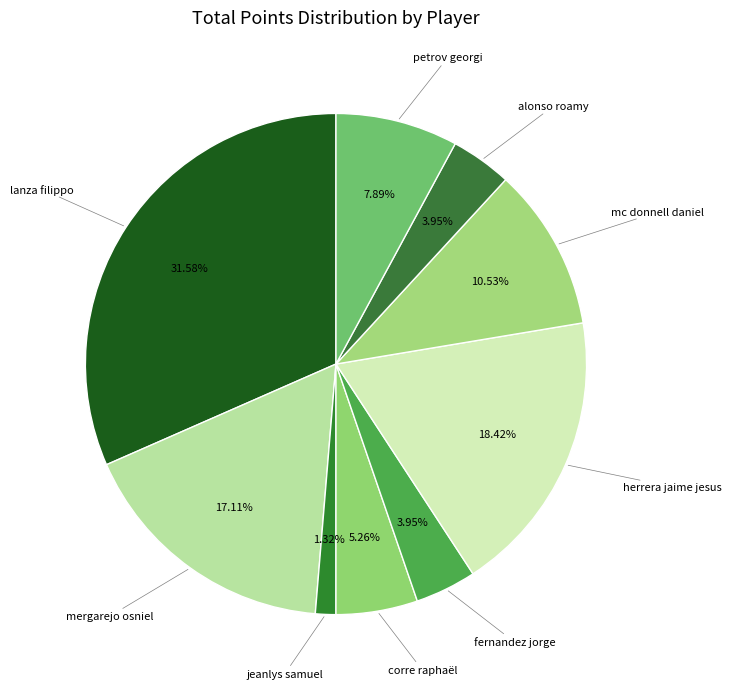

What percentage is NOT represented by lanza filippo?

68.4%